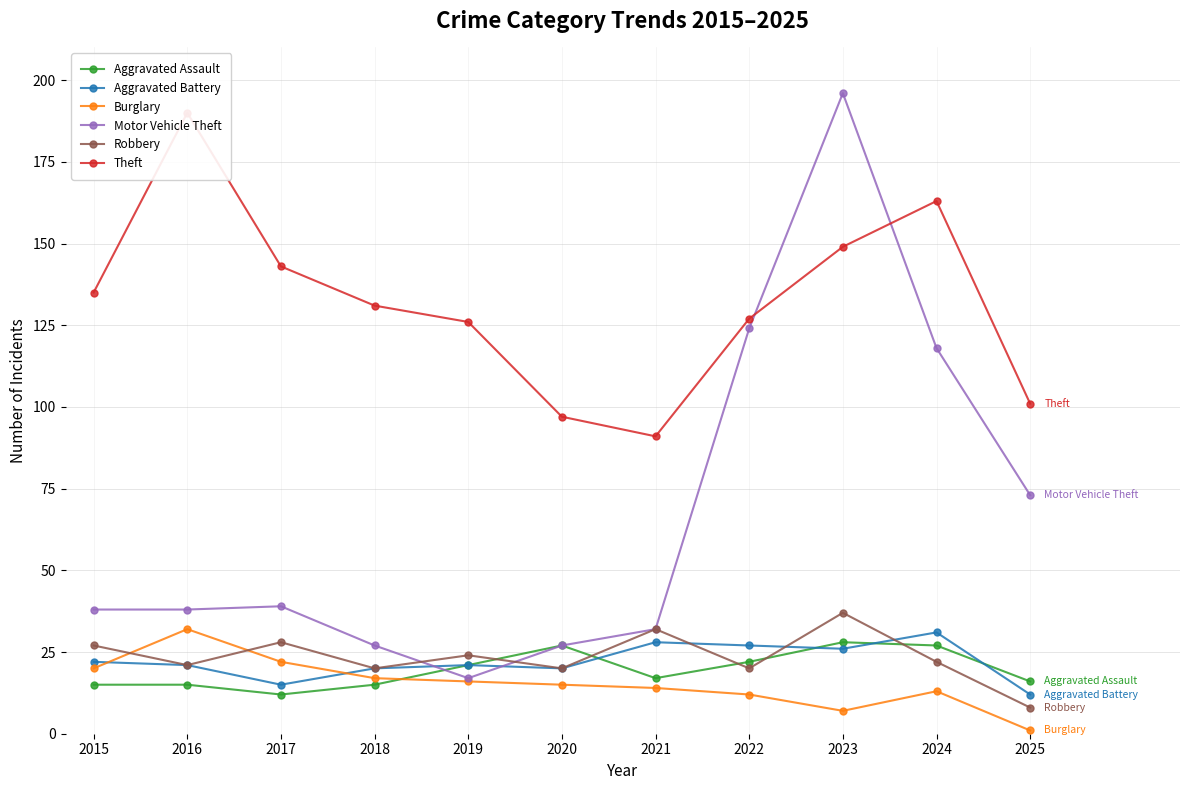

Read the Aggravated Battery value at 2021, to the nearest 10.

30